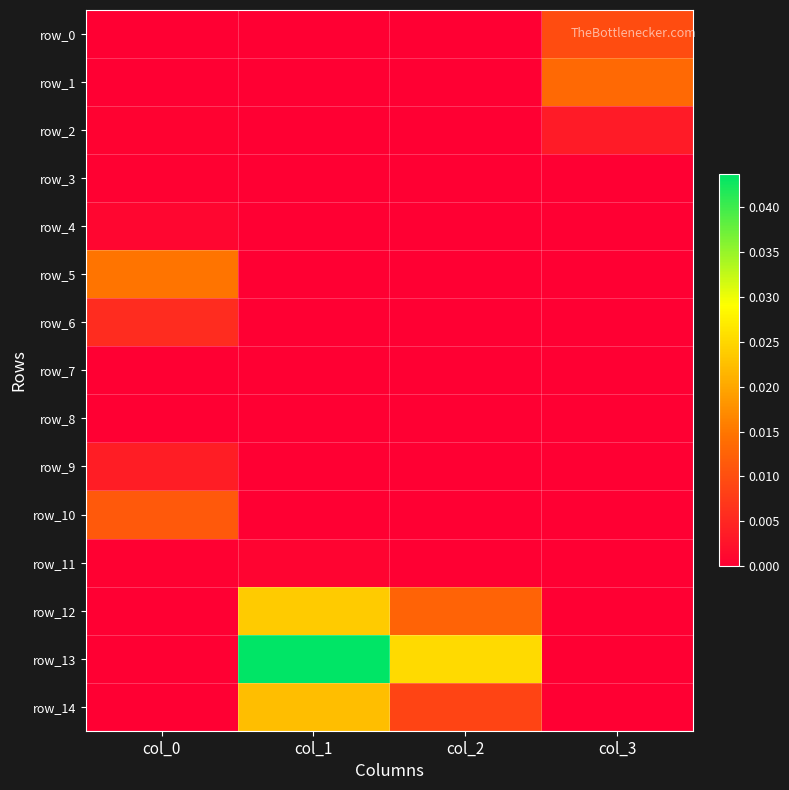

Which series changed the most between col_0 and col_2?

row_13